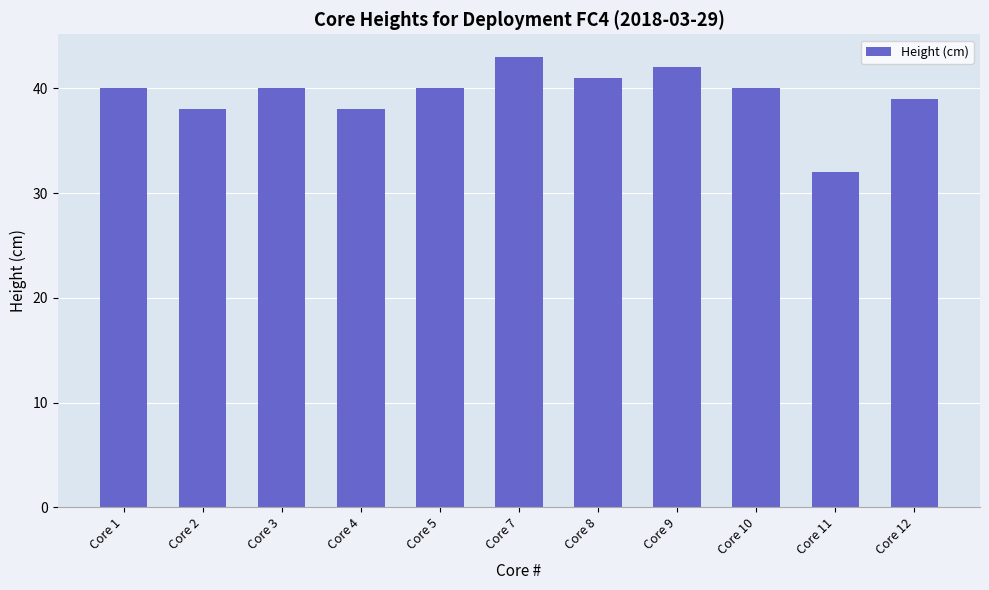

Count the number of data series in this chart.

1